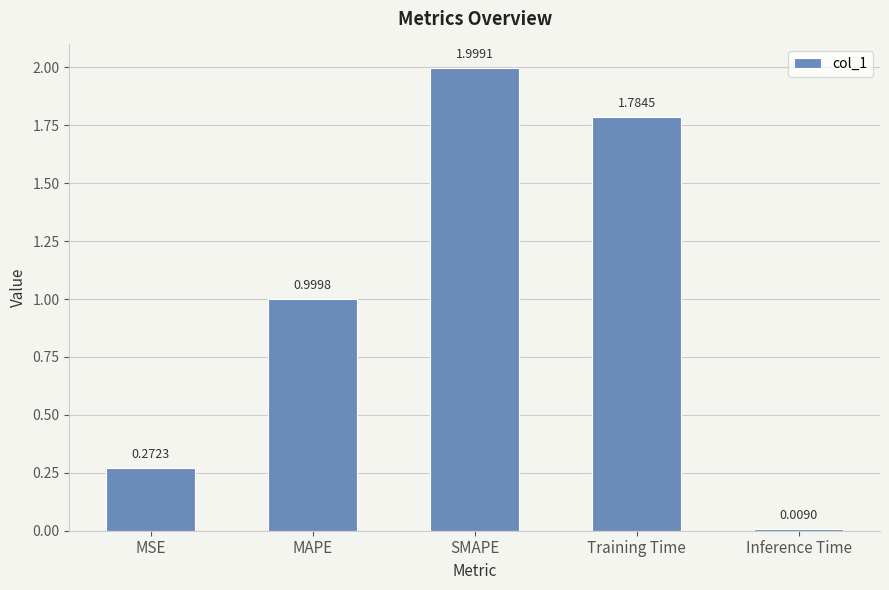

What is the label of the 4th bar from the left?

Training Time